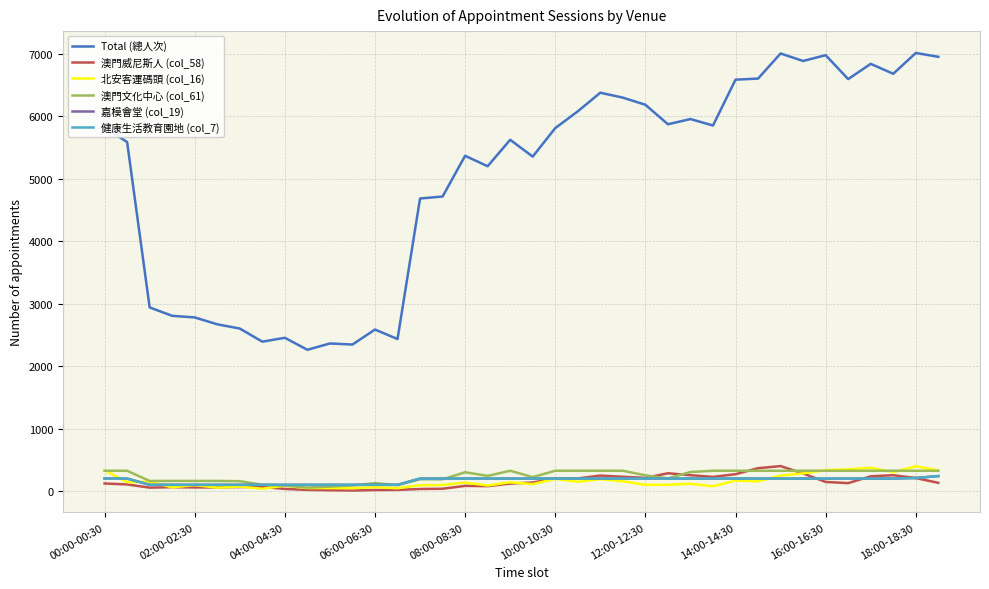

What is the maximum value for Total (總人次)?

7014